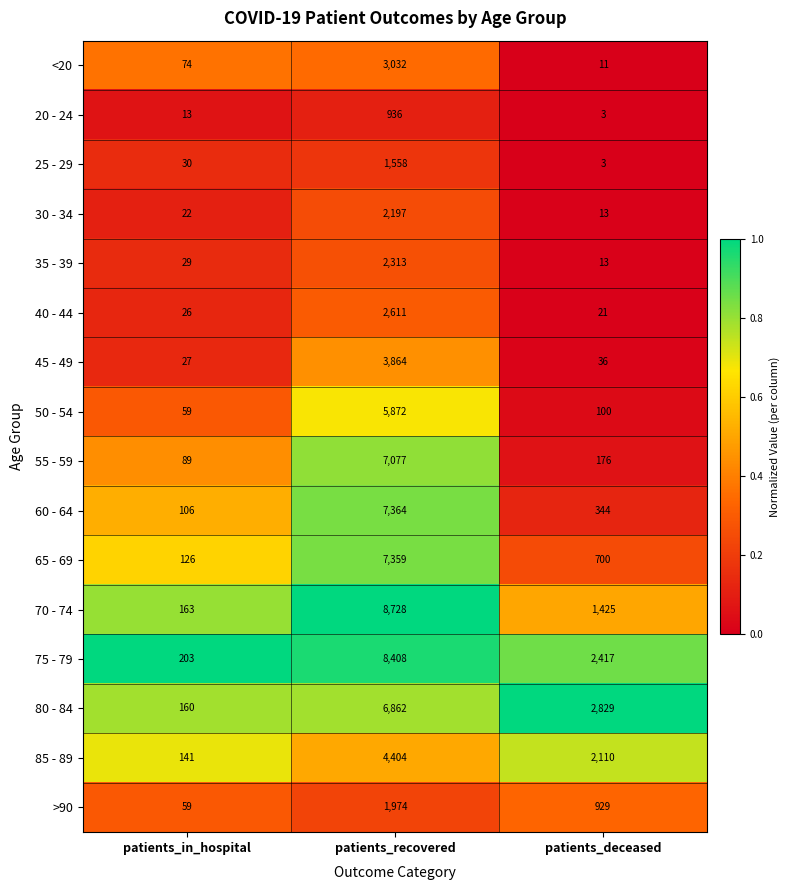

What value does the 35 - 39 series have at patients_deceased?

13